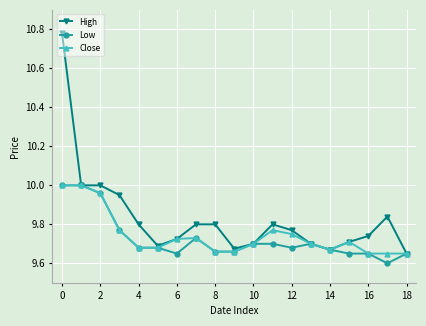

True or false: High has more than 0 points higher than both neighbors.

True